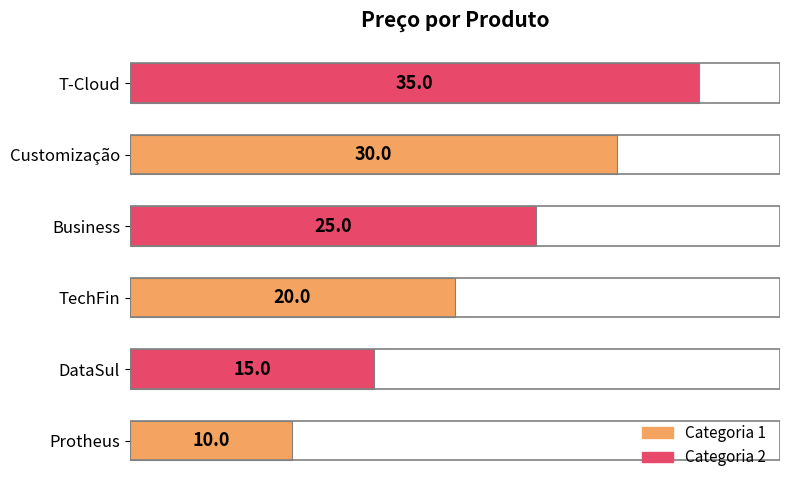

Which has a higher value, Customização or Protheus?

Customização